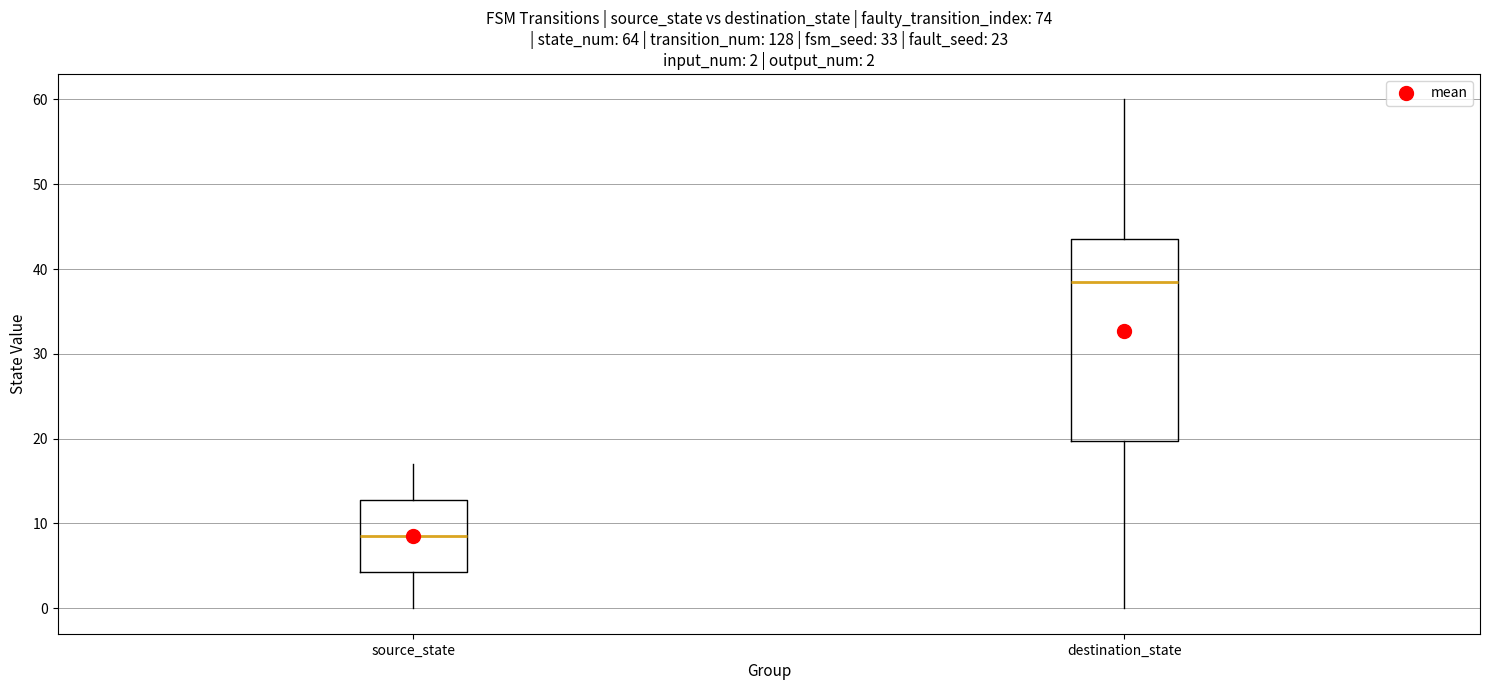

Comparing the boxes themselves (not the whiskers), which one is the tallest?

destination_state